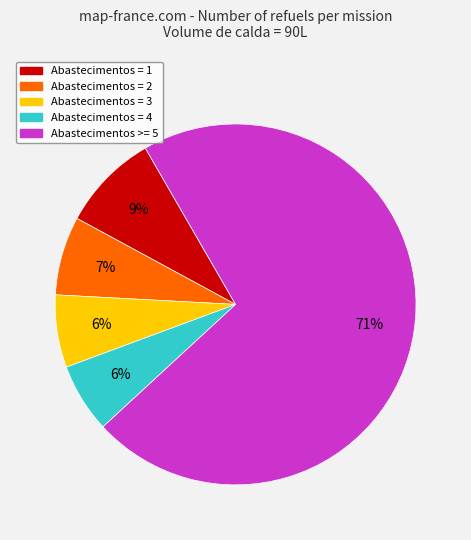

Is there a majority slice in this chart?

Yes